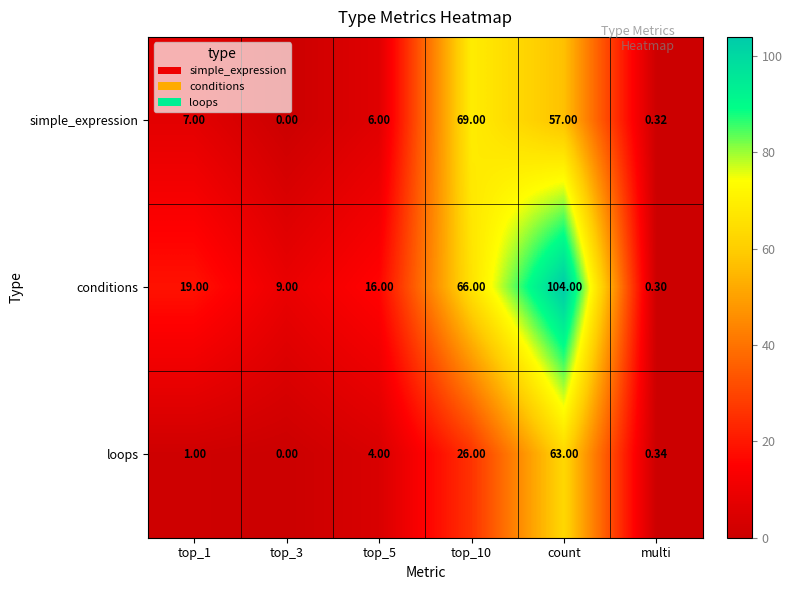

At top_10, list the series in order from smallest to largest.

loops, conditions, simple_expression